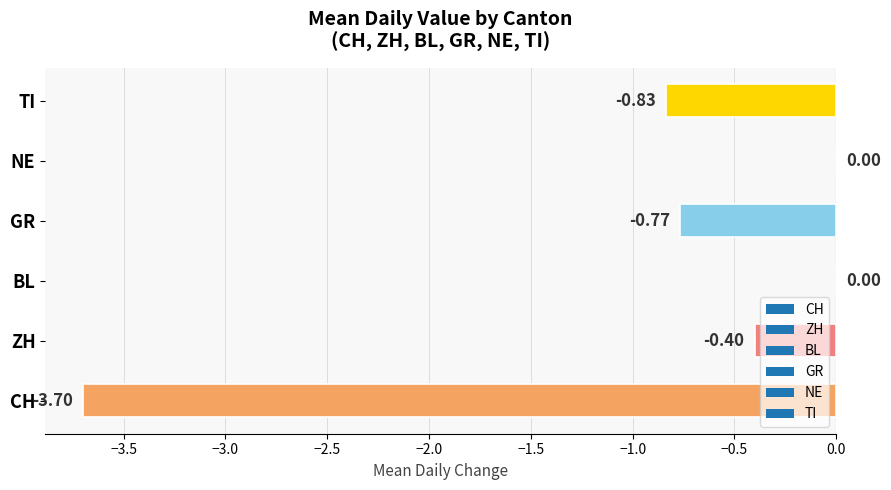

What is the sum of all values?

-5.7